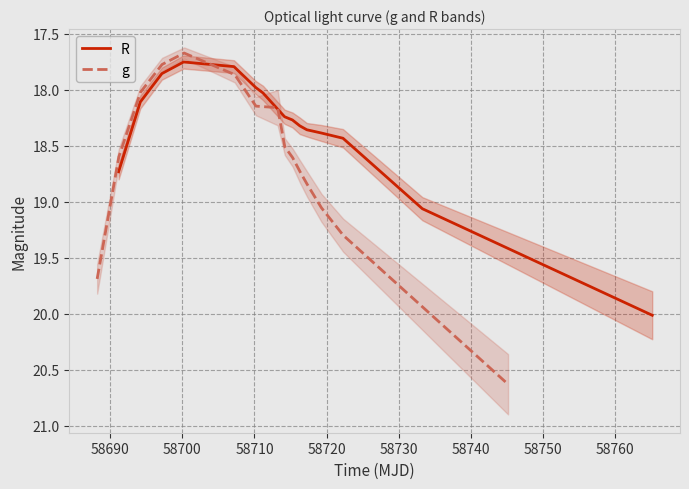

Reading left to right, transcribe all the data shown in this chart.

R: 18.7	18.1	17.9	17.8	17.8	18.0	18.0	18.2	18.3	18.3	18.4	18.4	18.4	19.1	20.0
g: 19.7	18.6	18.0	17.8	17.7	17.9	18.1	18.2	18.5	18.6	18.7	18.8	19.1	19.3	20.6